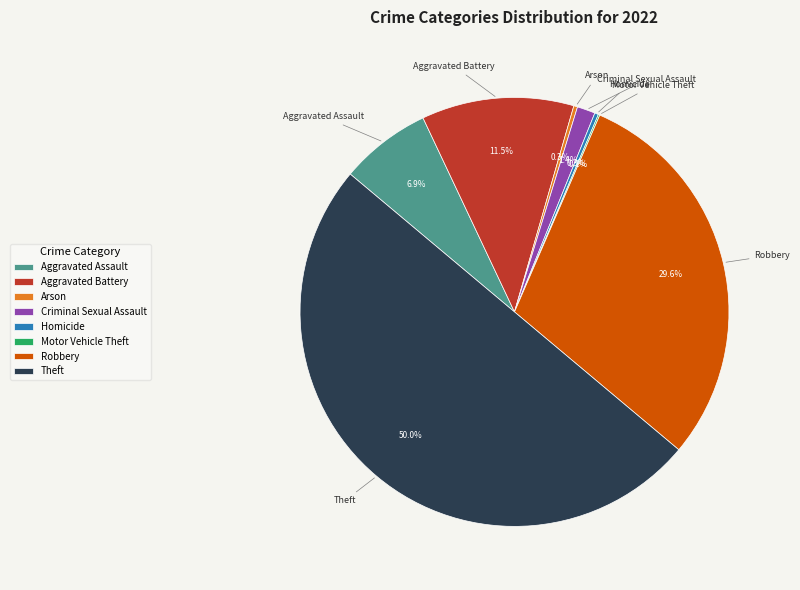

Approximately how many times larger is the value at Criminal Sexual Assault compared to Aggravated Battery?

0.1